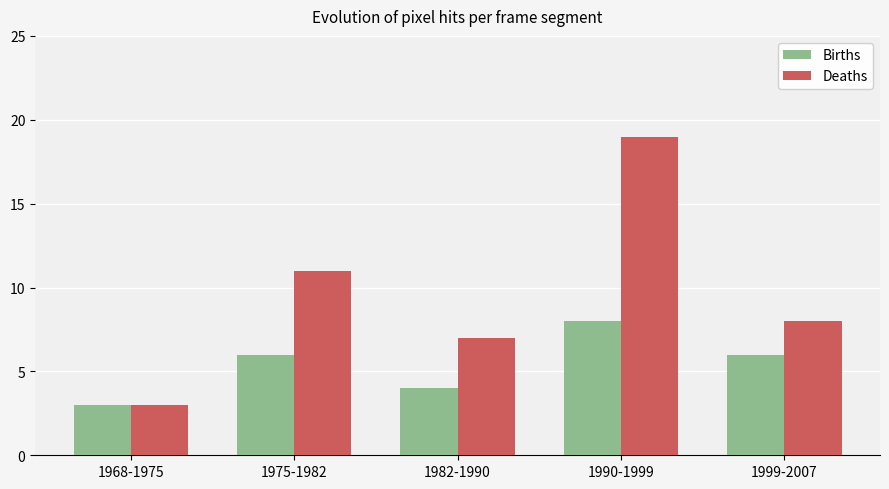

How many groups of bars are there?

5